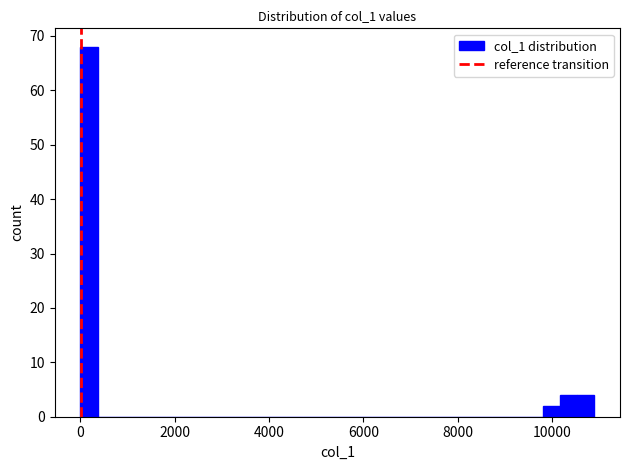

Read against the x-axis, roughly where is the centre of the tallest bar?

200